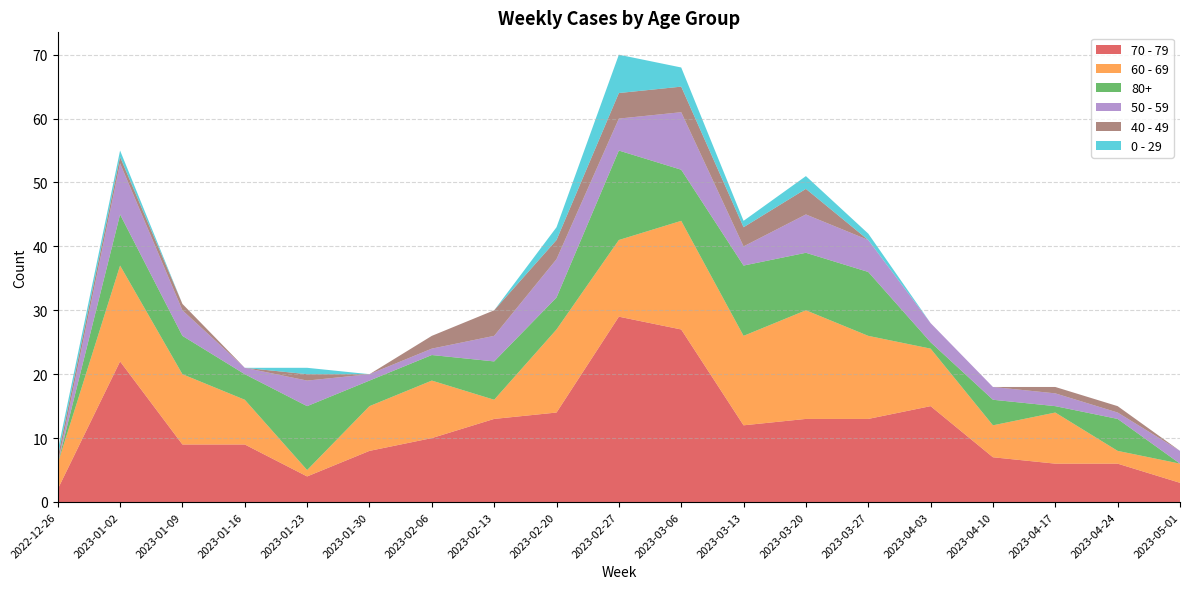

Reading left to right, extract all data points from this chart.

70 - 79: 2	22	9	9	4	8	10	13	14	29	27	12	13	13	15	7	6	6	3
60 - 69: 4	15	11	7	1	7	9	3	13	12	17	14	17	13	9	5	8	2	3
80+: 0	8	6	4	10	4	4	6	5	14	8	11	9	10	1	4	1	5	0
50 - 59: 0	8	4	1	4	1	1	4	6	5	9	3	6	5	3	2	2	1	2
40 - 49: 1	1	1	0	1	0	2	4	3	4	4	3	4	0	0	0	1	1	0
0 - 29: 1	1	0	0	1	0	0	0	2	6	3	1	2	1	0	0	0	0	0